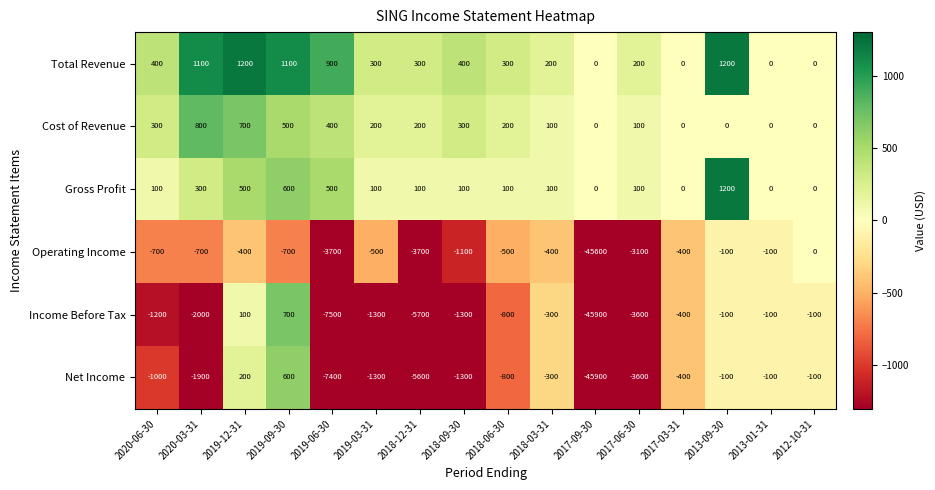

What is the sum of the Operating Income values at 2017-06-30 and 2019-09-30?

-3800